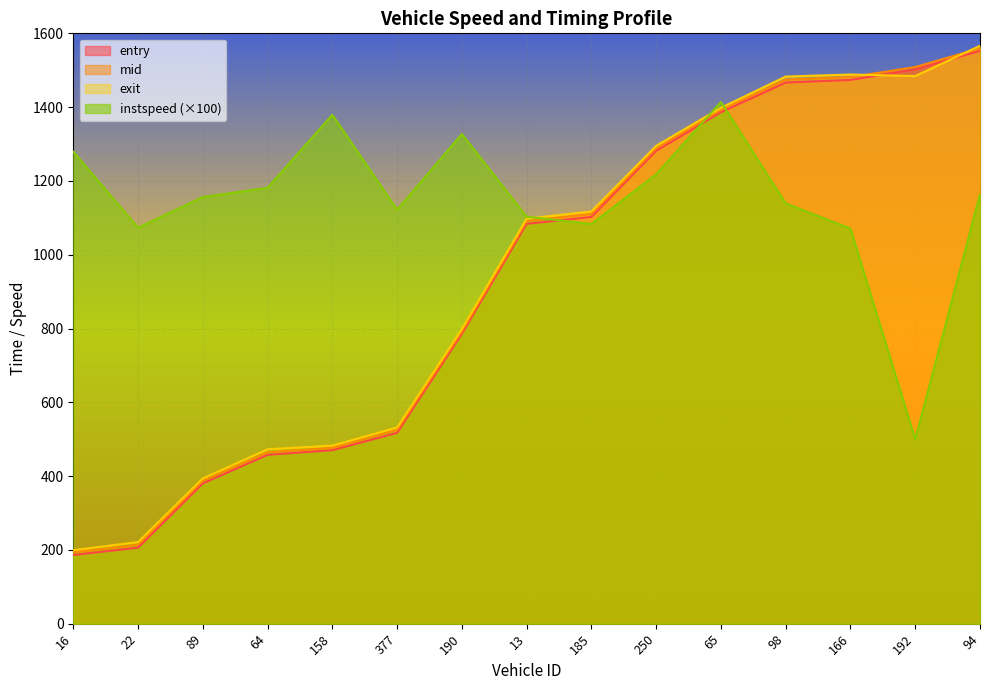

List the labels in order of exit value, smallest first.

16, 22, 89, 64, 158, 377, 190, 13, 185, 250, 65, 98, 192, 166, 94